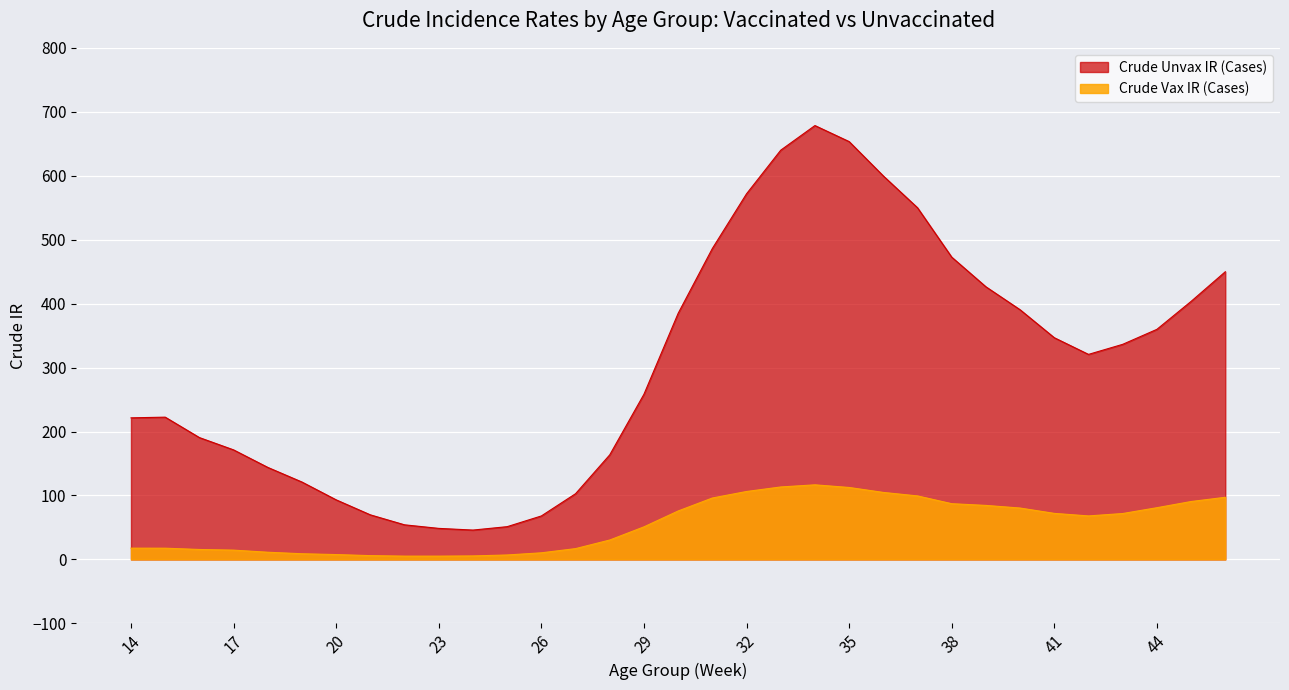

The value of Crude Vax IR (Cases) at 41 is 72.0. True or false?

True